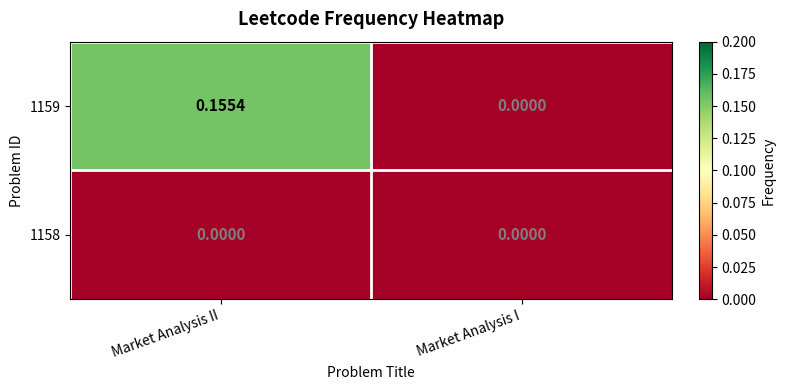

At which label is 1159 closest to 0?

Market Analysis I